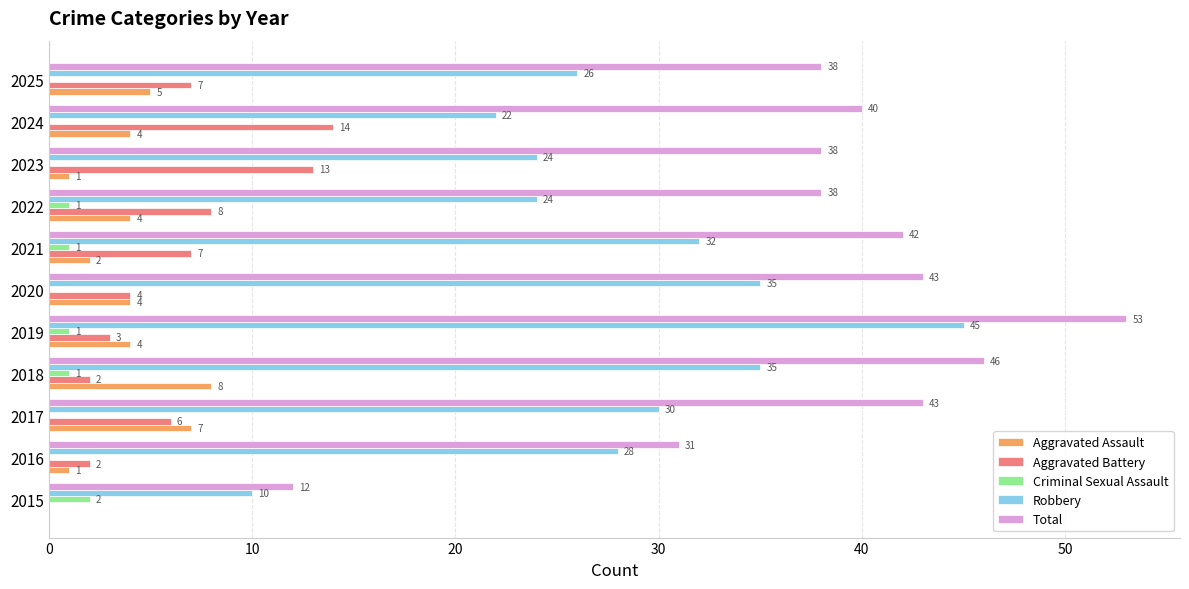

What is the total value across all series at 2023?

76